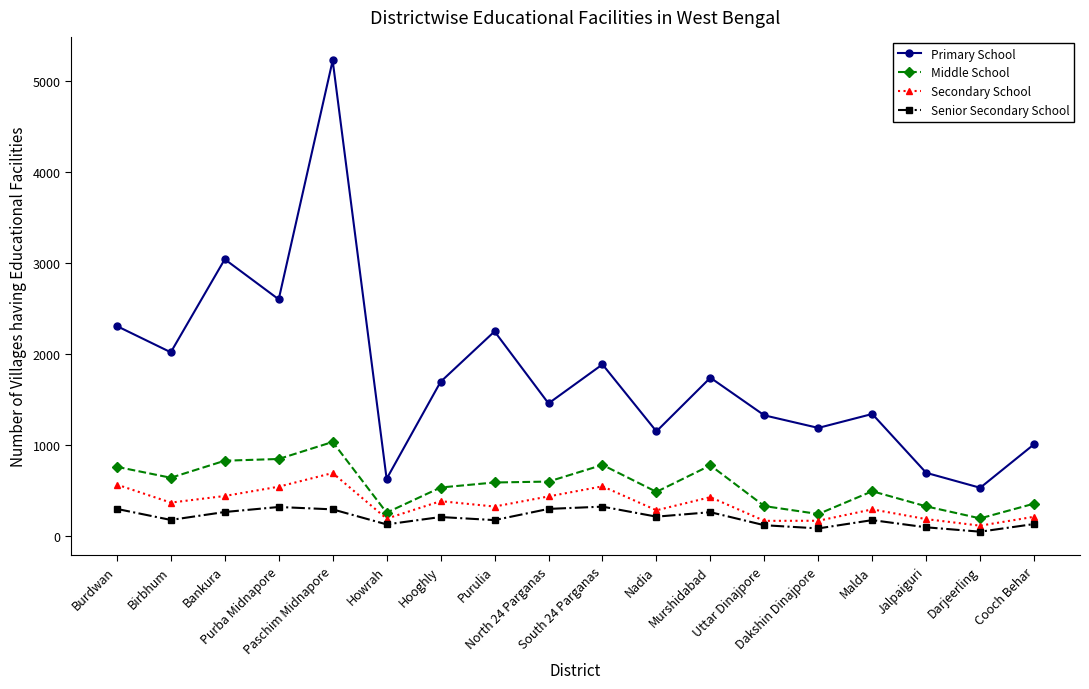

How many interior local peaks does the Primary School series have?

6